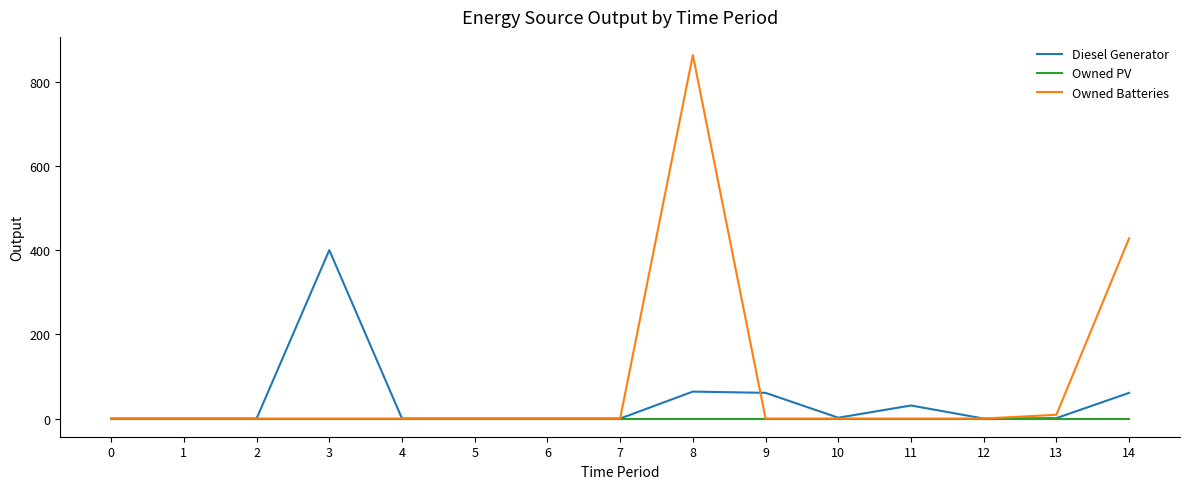

List the series in order of their overall mean, highest first.

Owned Batteries, Diesel Generator, Owned PV